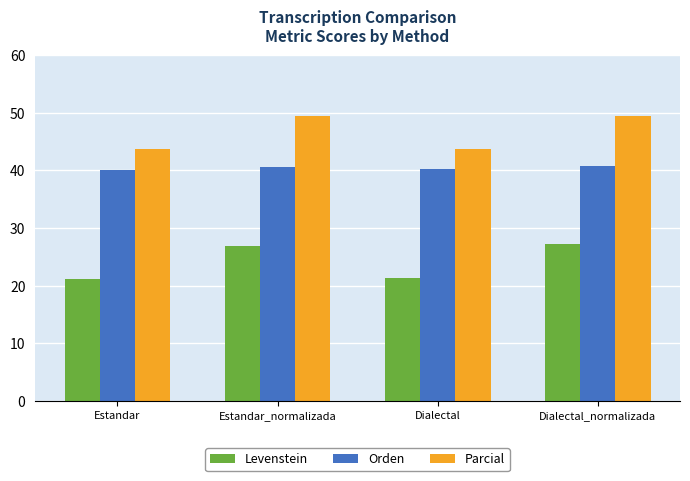

Rank the series at Estandar_normalizada from highest to lowest value.

Parcial, Orden, Levenstein